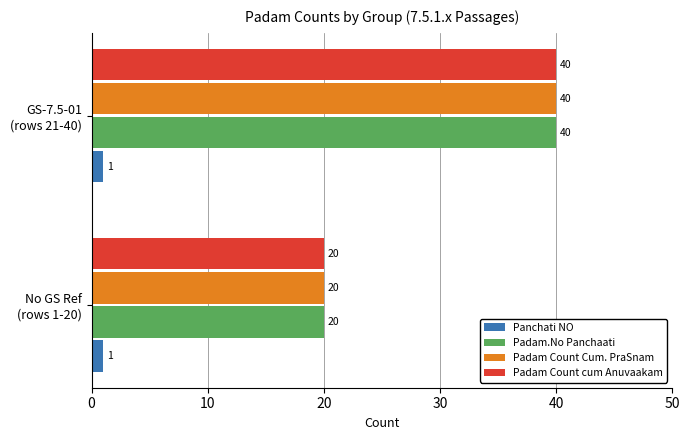

What is the maximum value shown in the chart?

40